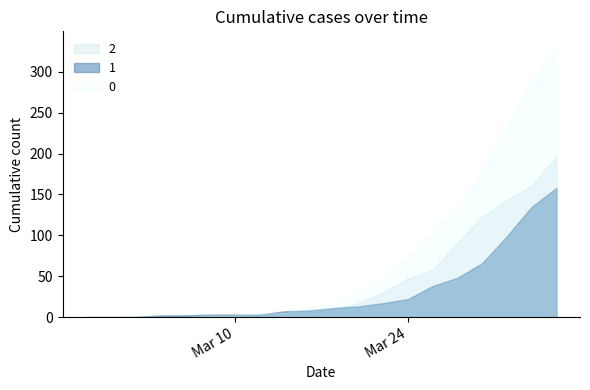

What is the total value across all series at 2020-03-08?

6